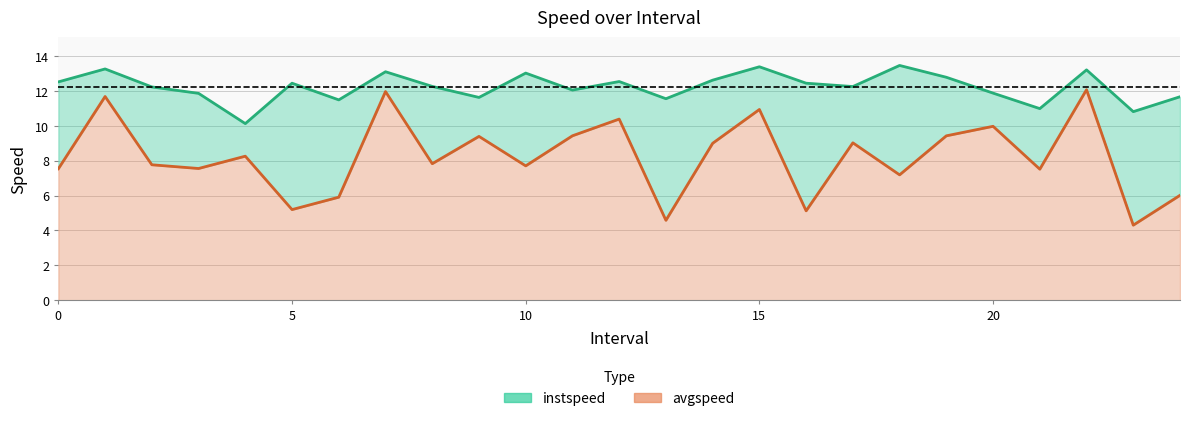

True or false: instspeed line and avgspeed line cross at least once.

False